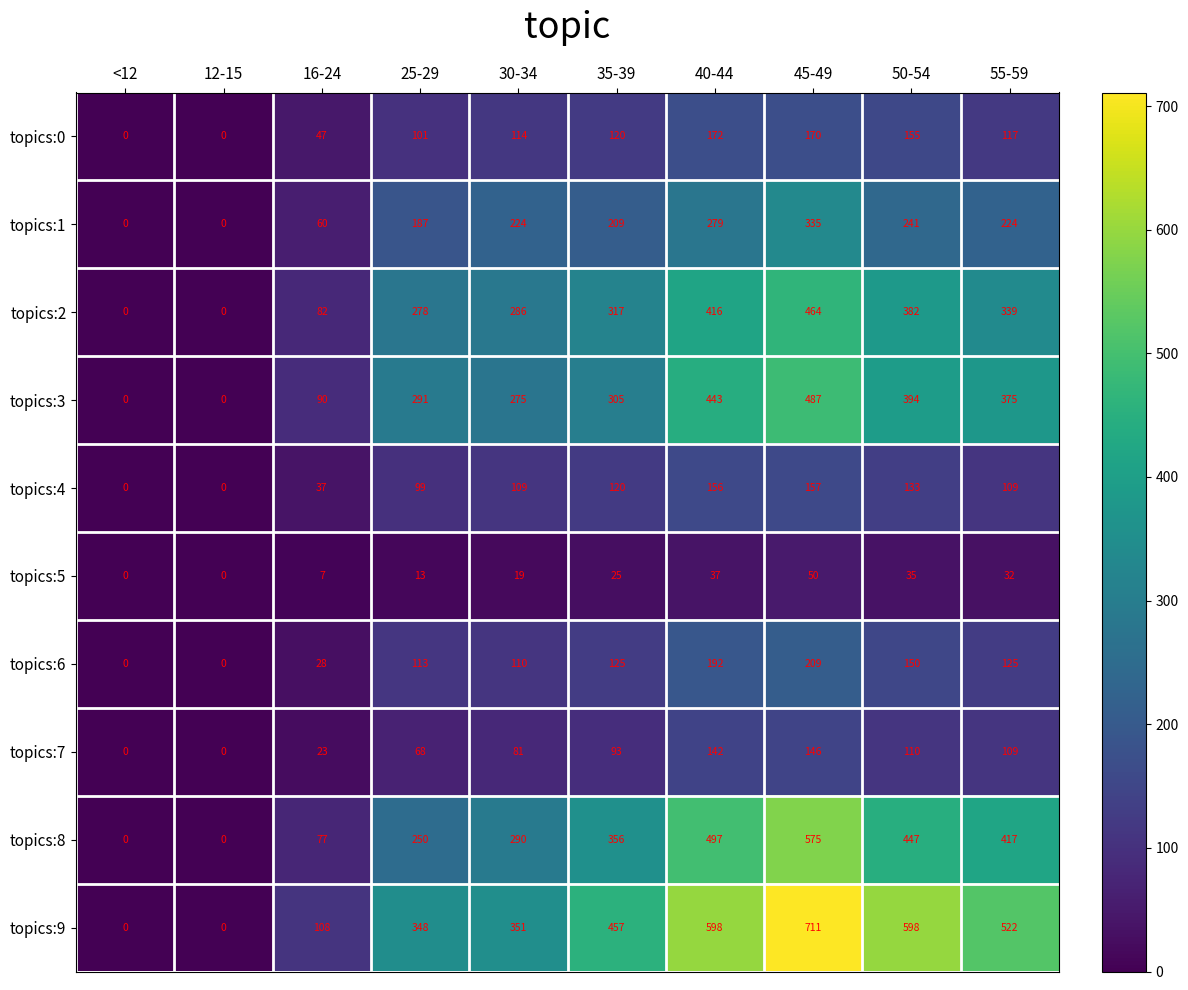

Rank the series by their maximum value, from highest to lowest.

topics:9, topics:8, topics:3, topics:2, topics:1, topics:6, topics:0, topics:4, topics:7, topics:5